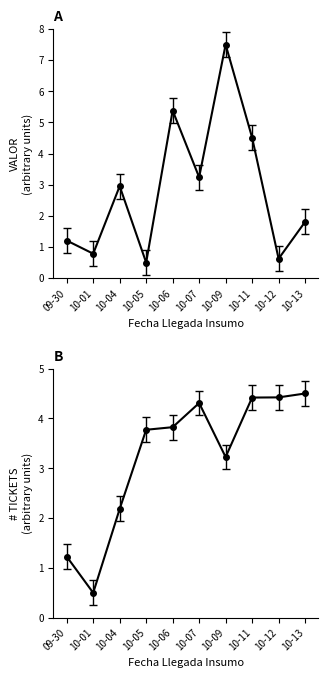

Rank the series at 10-12 from highest to lowest value.

# TICKETS, VALOR